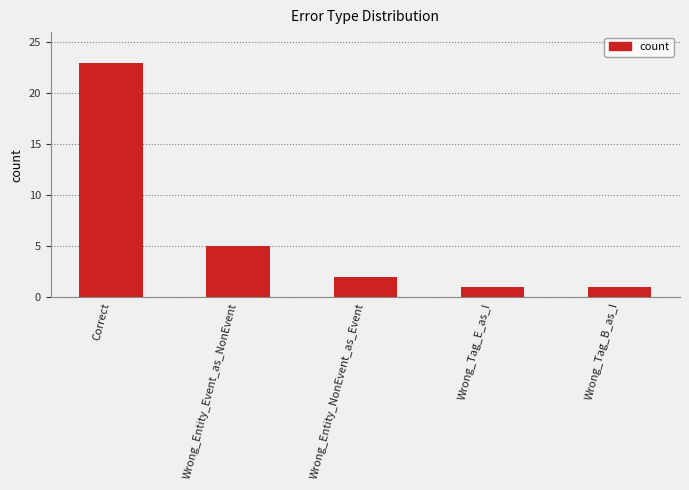

True or false: the data shows 2 at Wrong_Entity_Event_as_NonEvent.

False